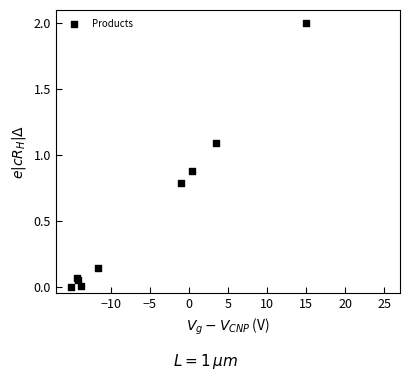

What Y value in the scatter plot is closest to 1?

1.1